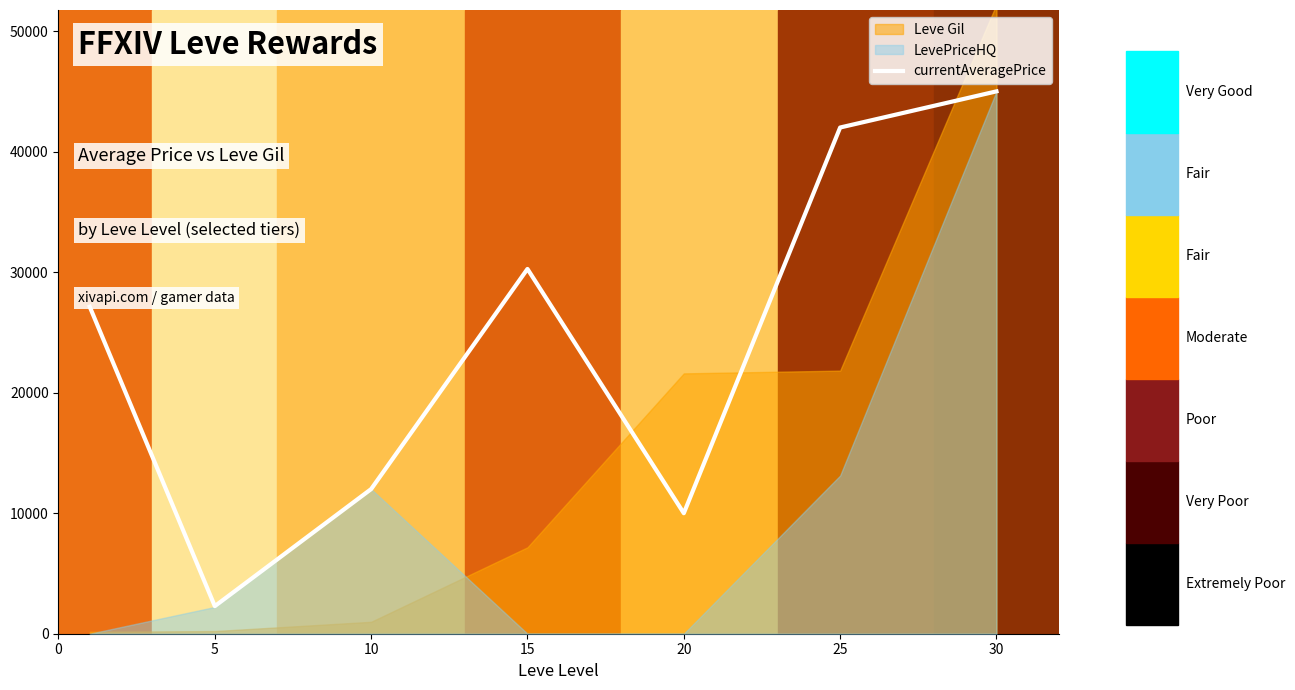

Reading left to right, list all the values displayed in this chart.

27128.0	2287.8	12000.0	30265.7	9999.0	42000.0	45000.0